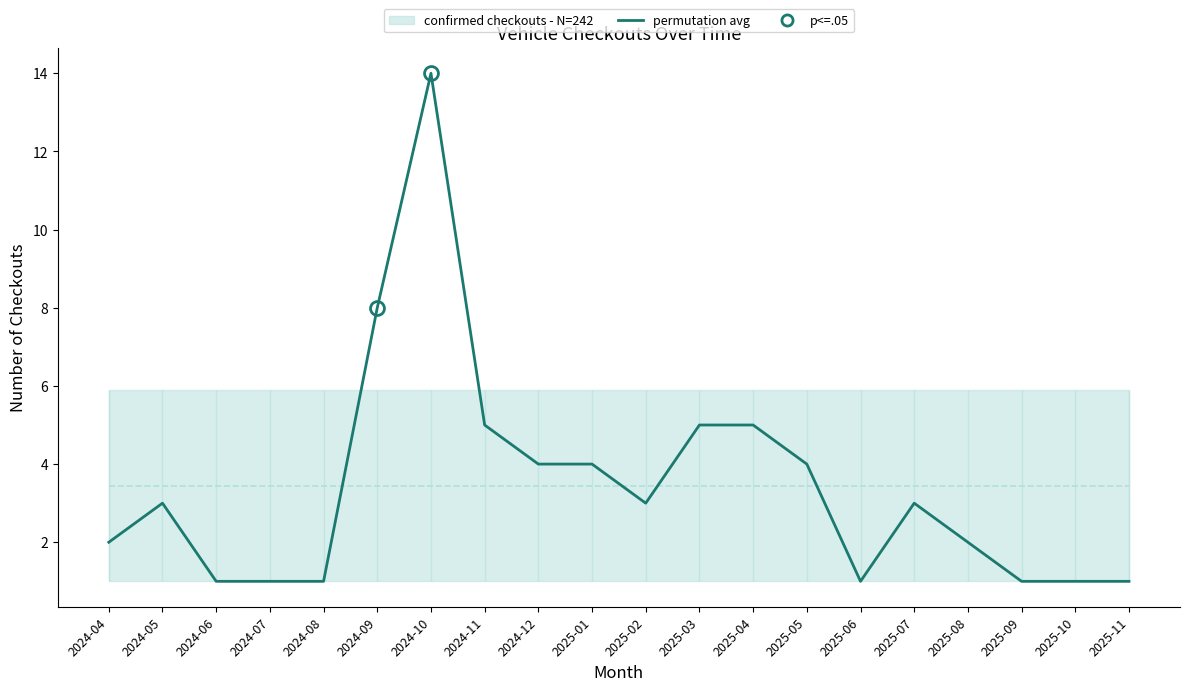

Which label corresponds to the largest value in the chart?

2024-10